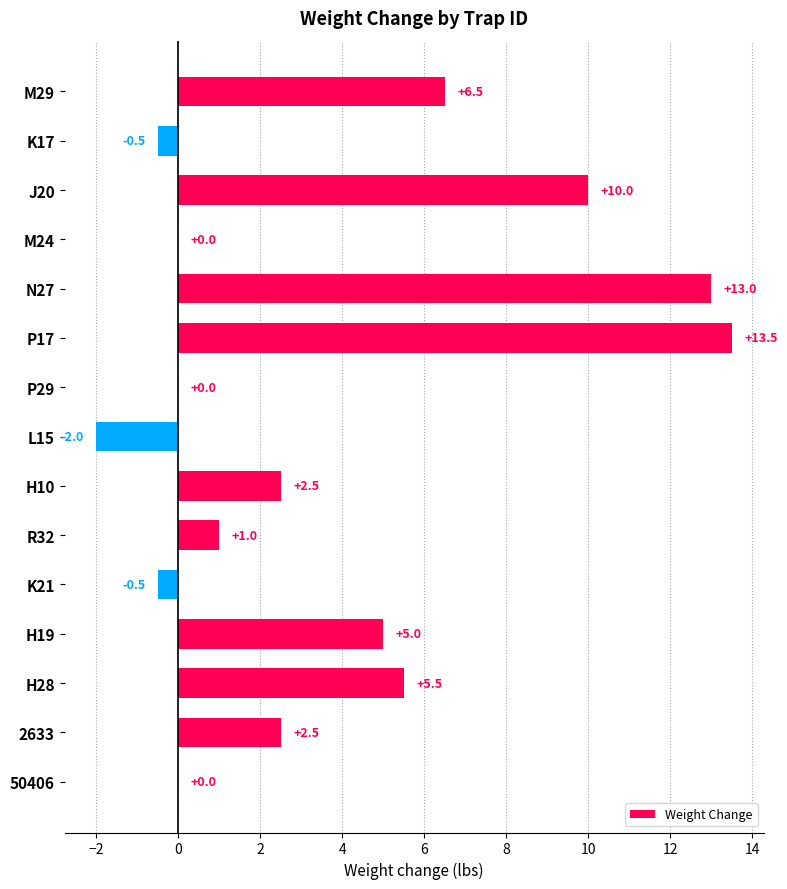

Are the bars grouped side by side (vs. stacked)?

No